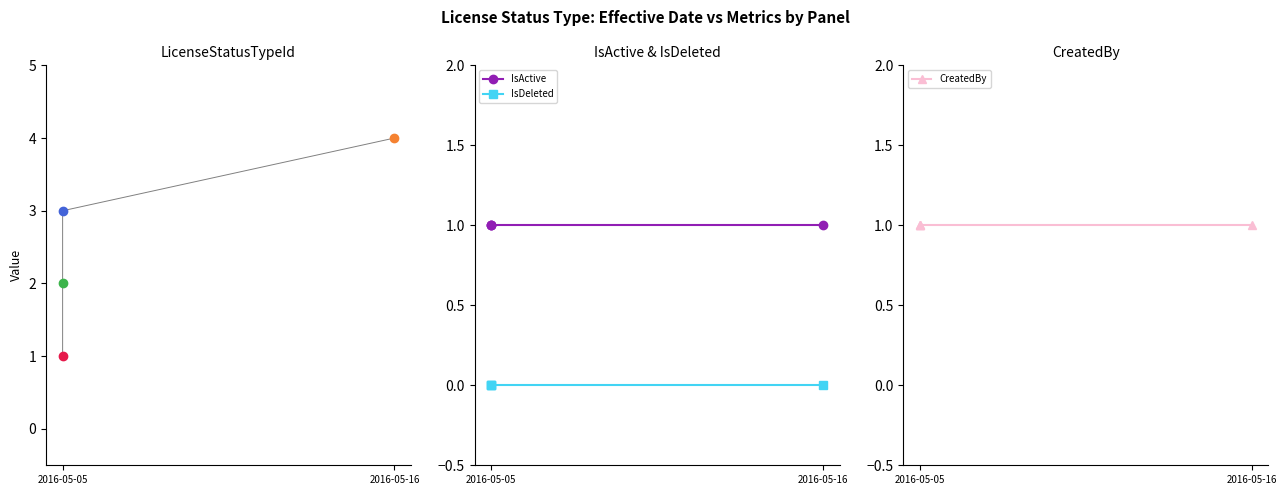

The LicenseStatusTypeId series shows 4 at 2016-05-05. True or false?

False